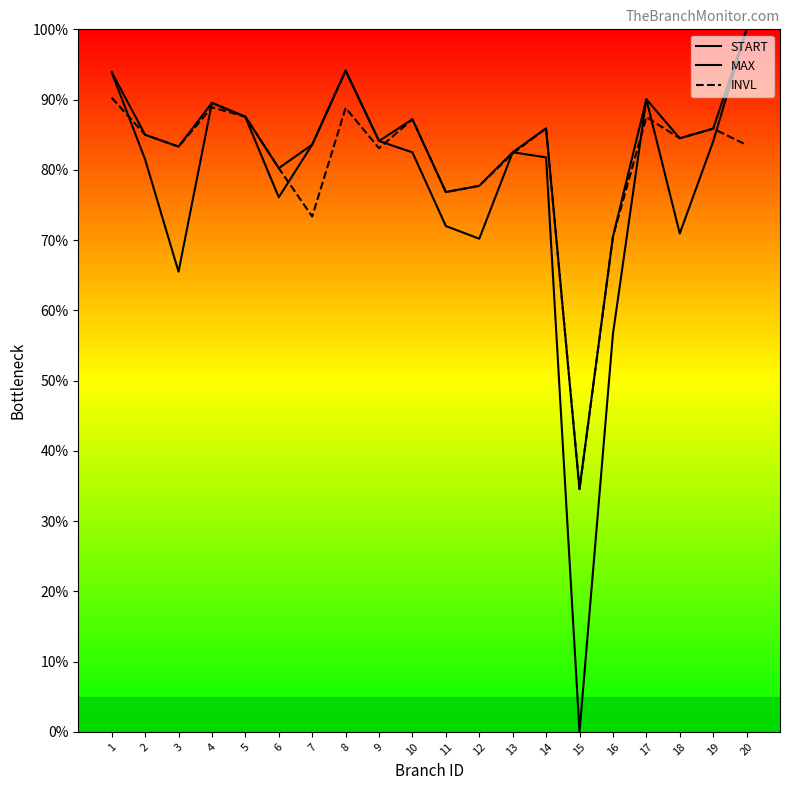

At which label does START first exceed 84?

1